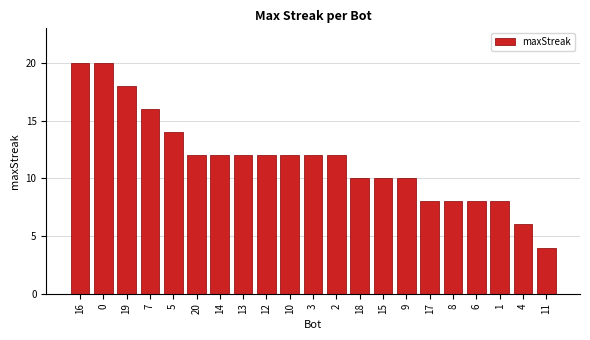

Reading left to right, what are all the values shown in this chart?

20	20	18	16	14	12	12	12	12	12	12	12	10	10	10	8	8	8	8	6	4